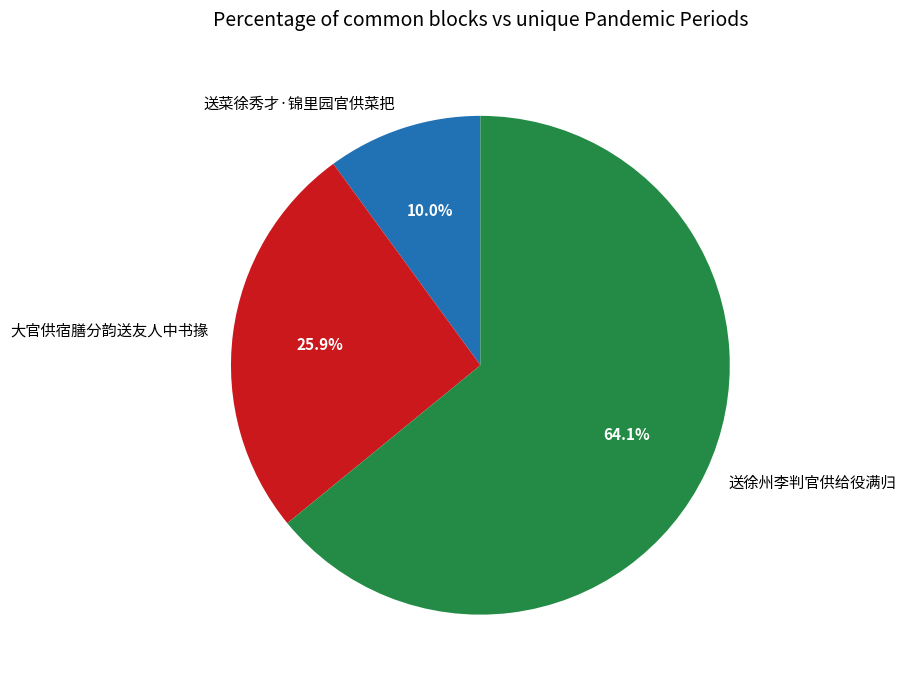

What portion of the pie excludes 送菜徐秀才·锦里园官供菜把?

90.0%